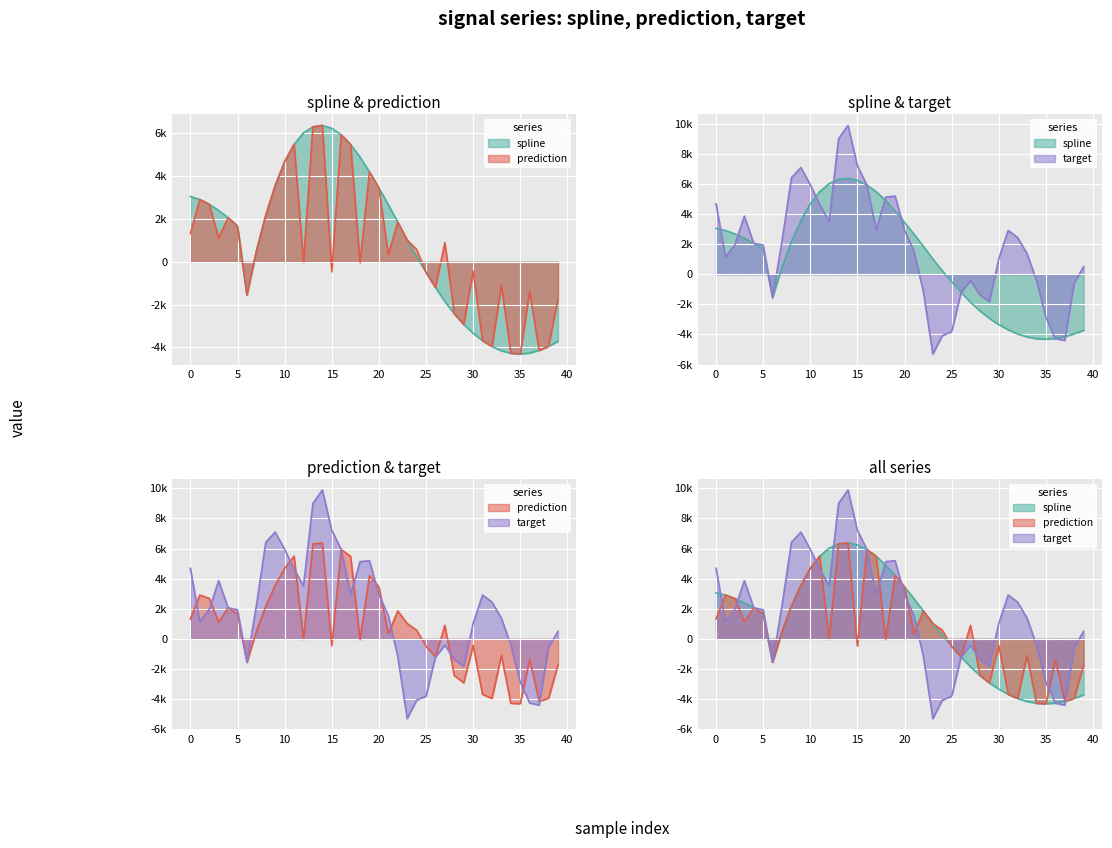

What is the value of the spline point at the 14th from the left?

6308.7